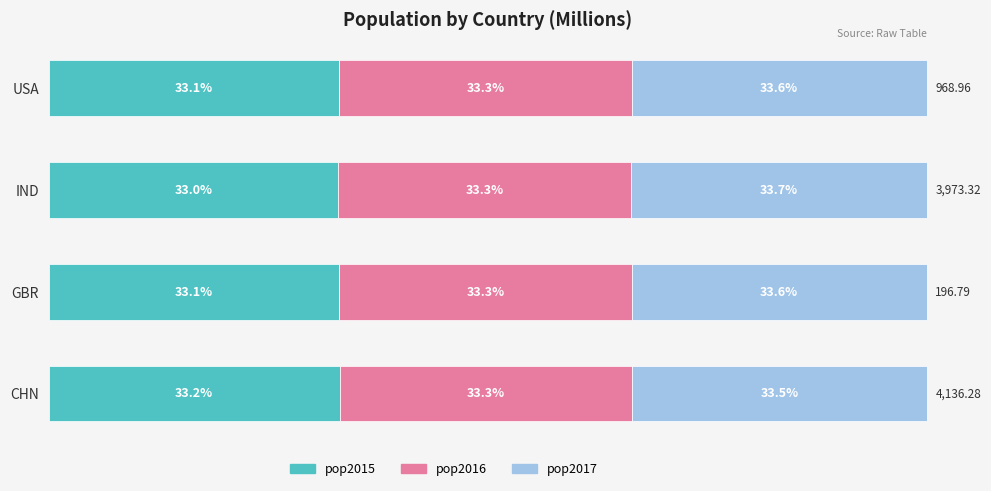

At which label does pop2015 reach its minimum?

IND